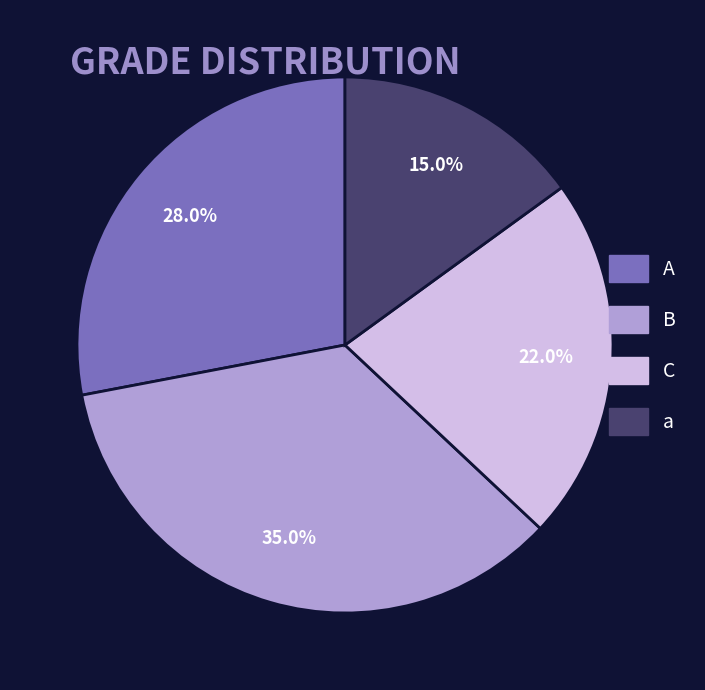

To the nearest percent, what percentage of the pie is A?

28%